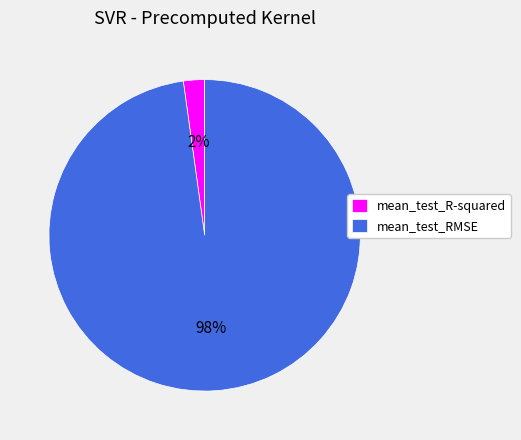

True or false: mean_test_R-squared accounts for 2% of the total.

True